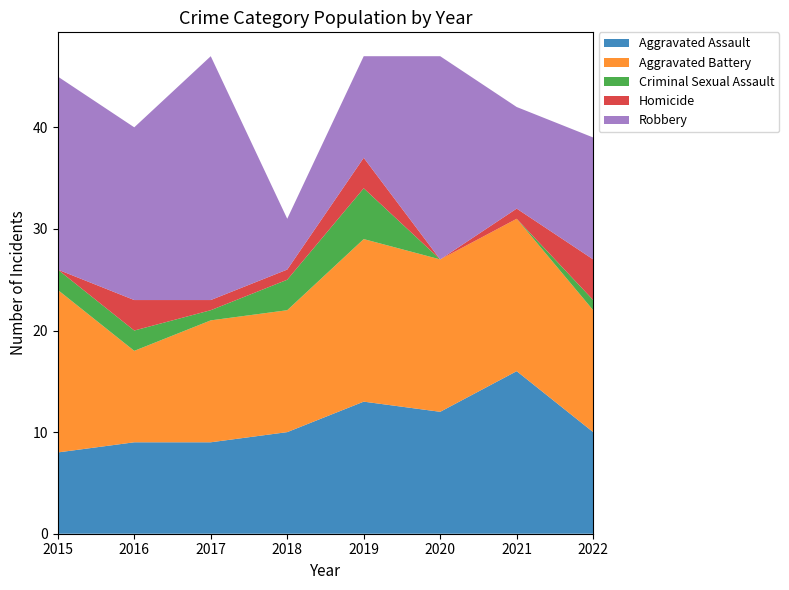

Reading right to left, what are all the values shown in this chart?

Aggravated Assault: 2022=10	2021=16	2020=12	2019=13	2018=10	2017=9	2016=9	2015=8
Aggravated Battery: 2022=12	2021=15	2020=15	2019=16	2018=12	2017=12	2016=9	2015=16
Criminal Sexual Assault: 2022=1	2021=0	2020=0	2019=5	2018=3	2017=1	2016=2	2015=2
Homicide: 2022=4	2021=1	2020=0	2019=3	2018=1	2017=1	2016=3	2015=0
Robbery: 2022=12	2021=10	2020=20	2019=10	2018=5	2017=24	2016=17	2015=19